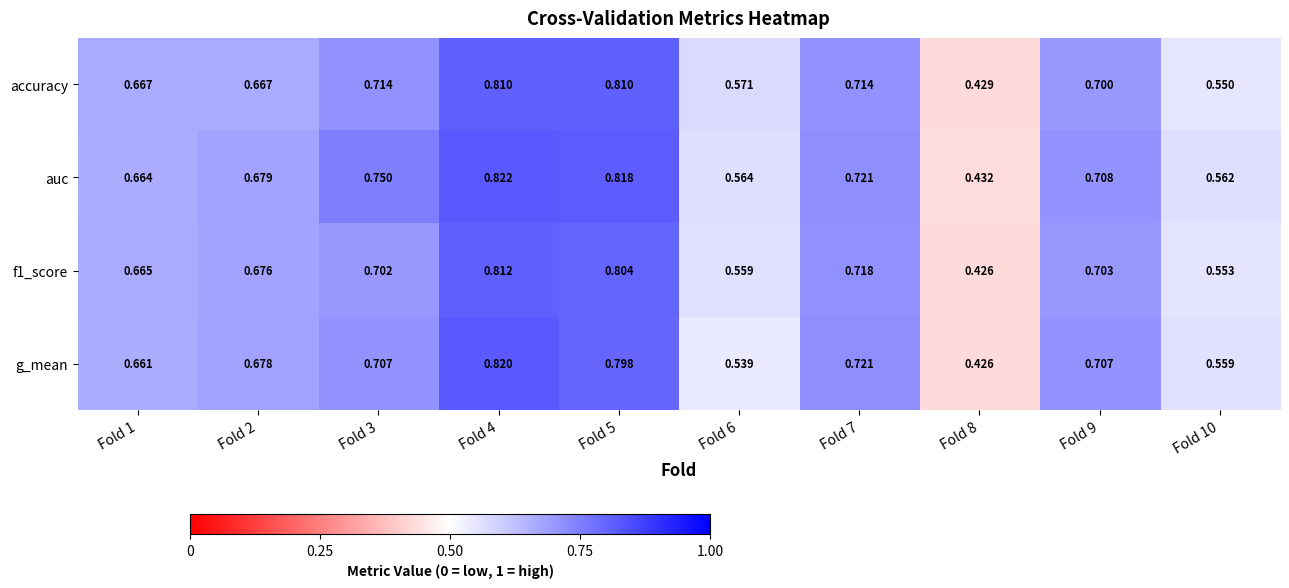

Which series has the largest total across all categories?

auc